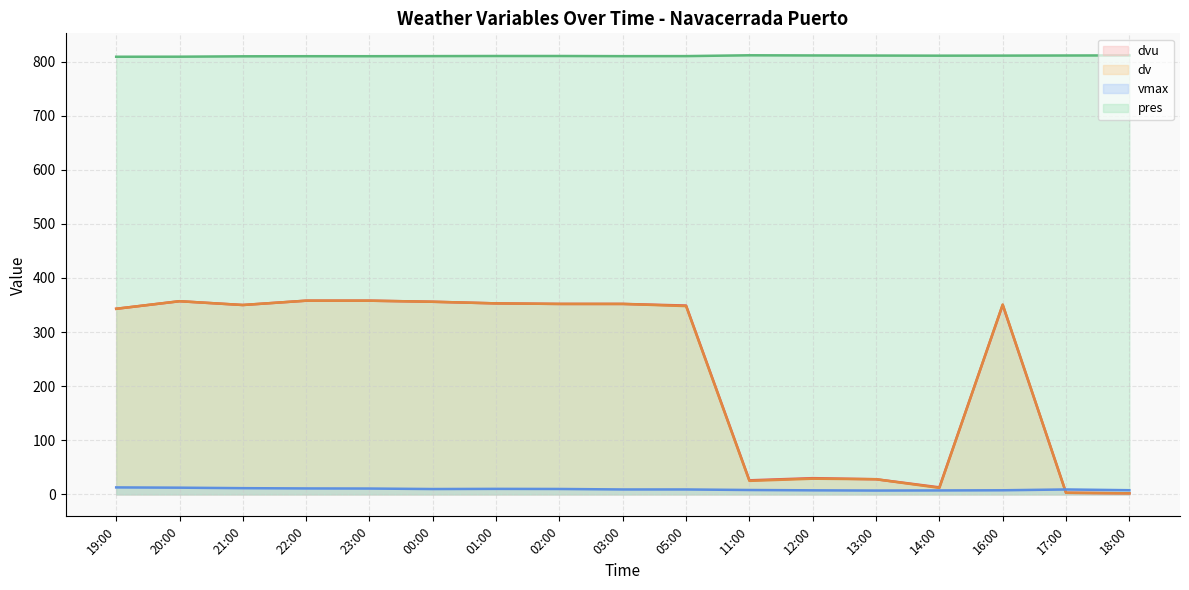

List the series in order of their peak value, highest first.

pres (line), dvu (line), dv (line), vmax (line)